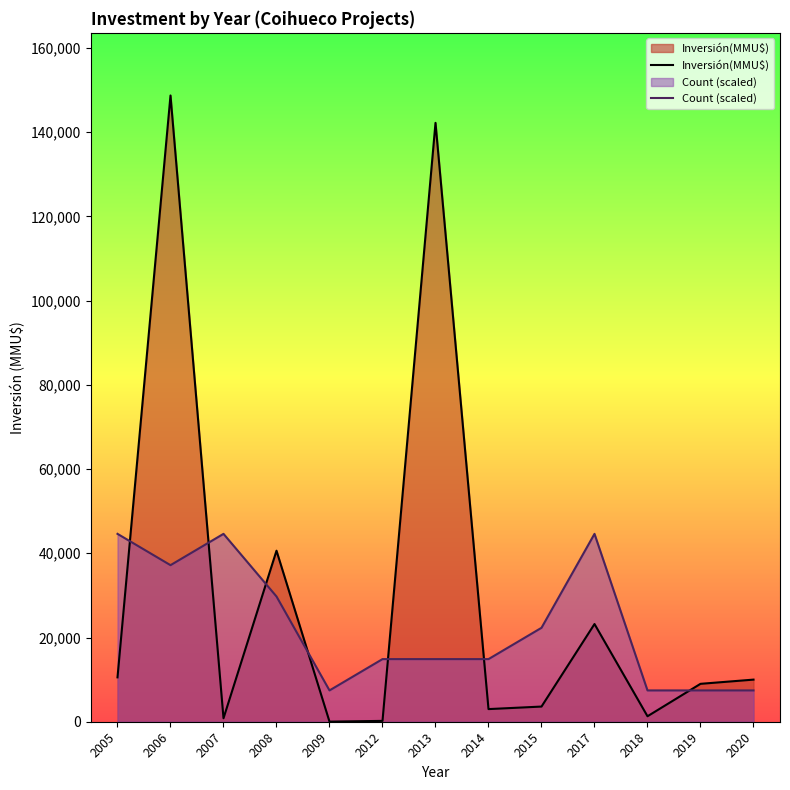

Rank the series at 2008 from highest to lowest value.

Inversión(MMU$), Count (scaled)